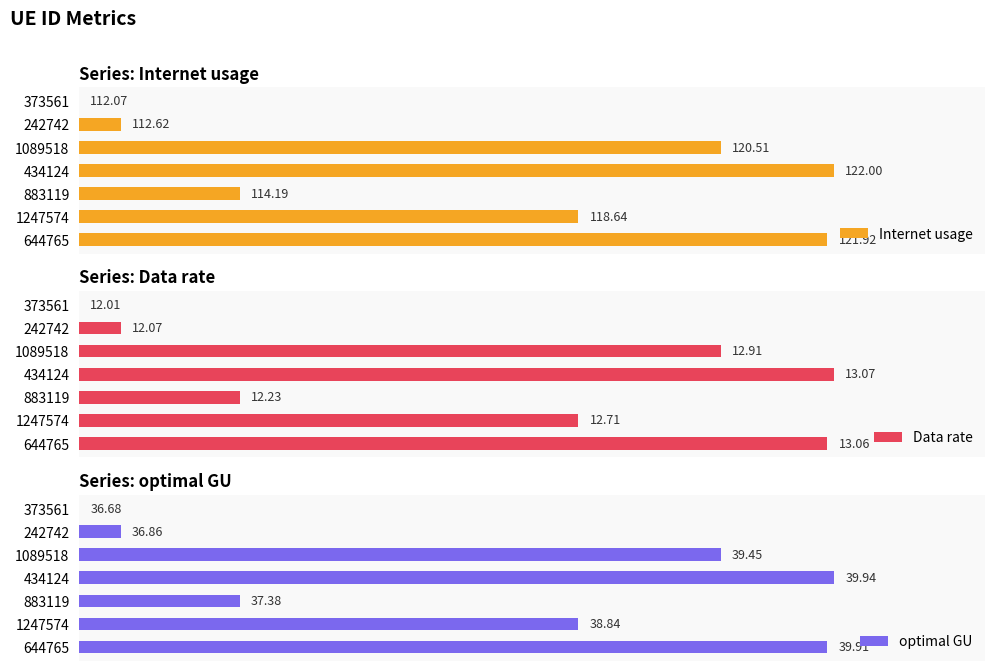

Between 883119 and 1089518, which is larger?

1089518